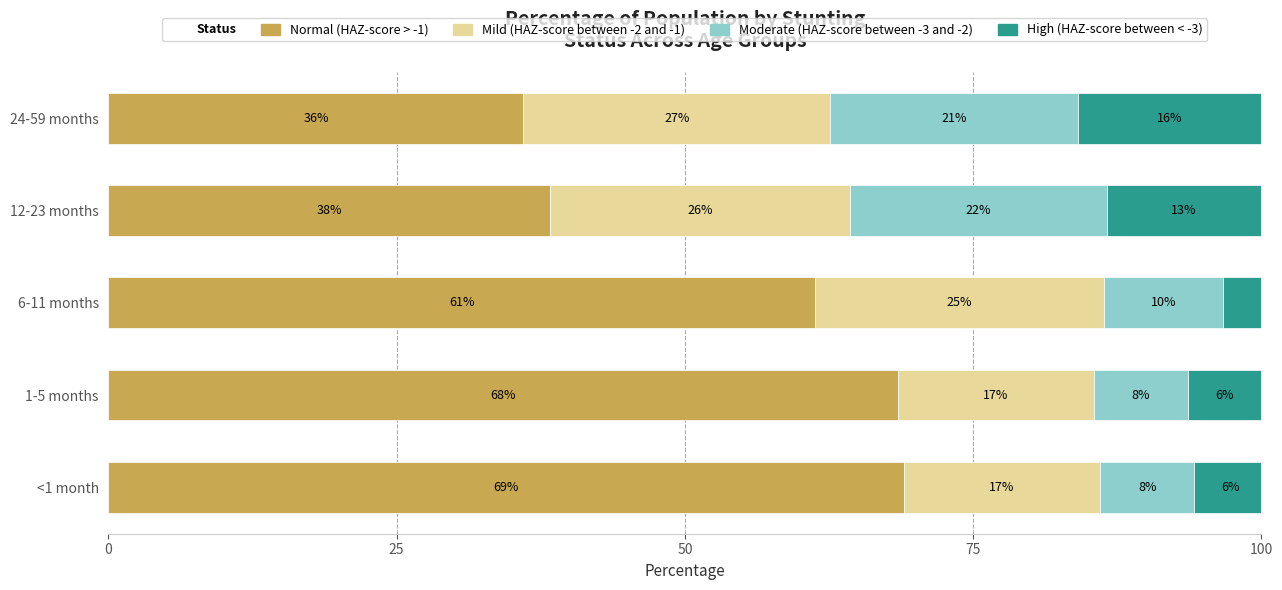

True or false: 24-59 months has a value of 0.2 at High (HAZ-score between < -3).

True